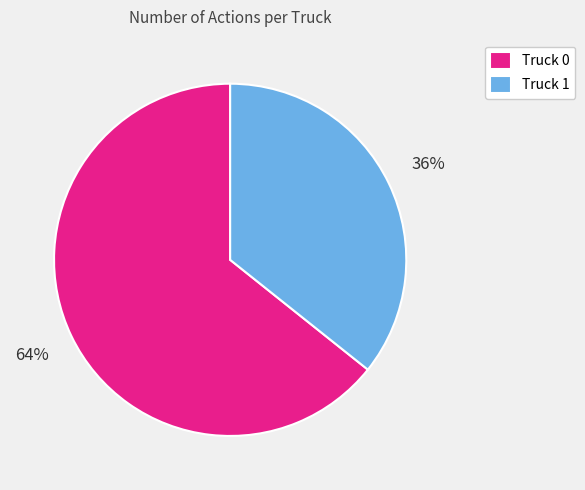

To the nearest percent, what is the combined percentage of Truck 1 and Truck 0?

100%